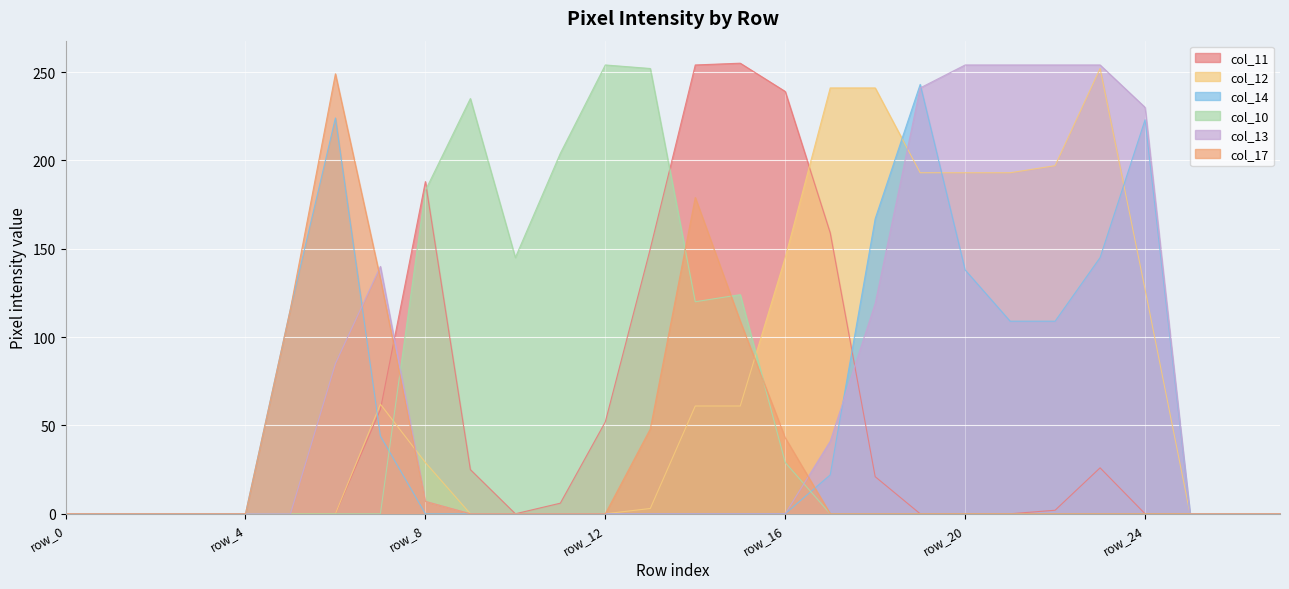

What is the maximum value for col_13?

254